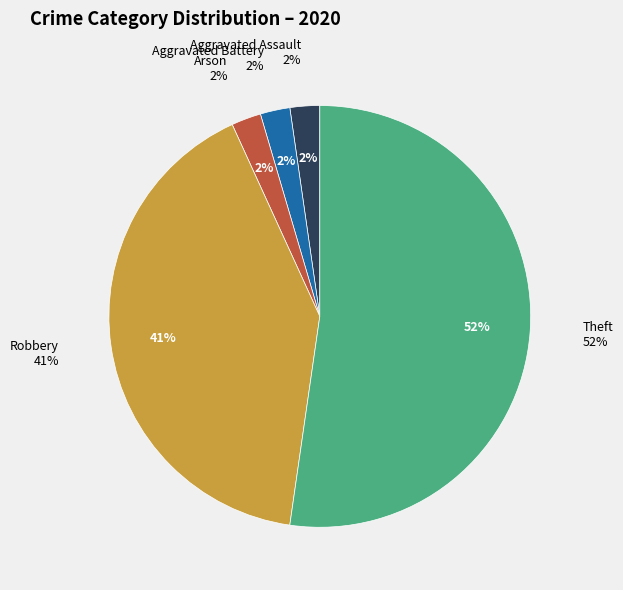

What is the change in value from Aggravated Assault to Theft?

+22